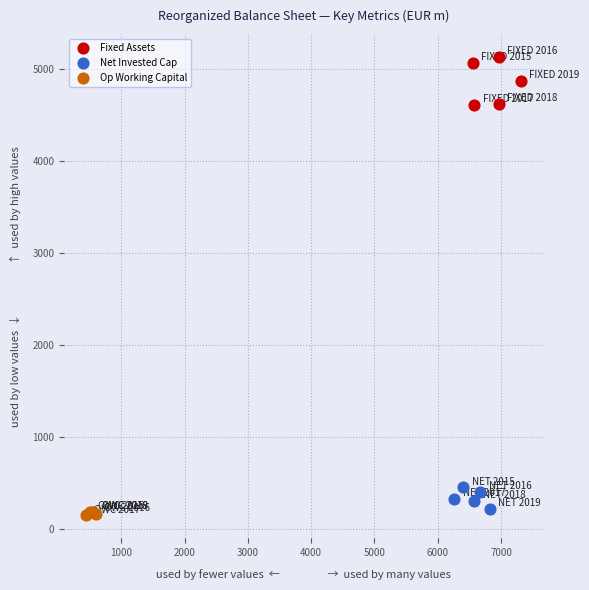

What are all the series names shown in the legend?

Fixed Assets, Net Invested Cap, Op Working Capital